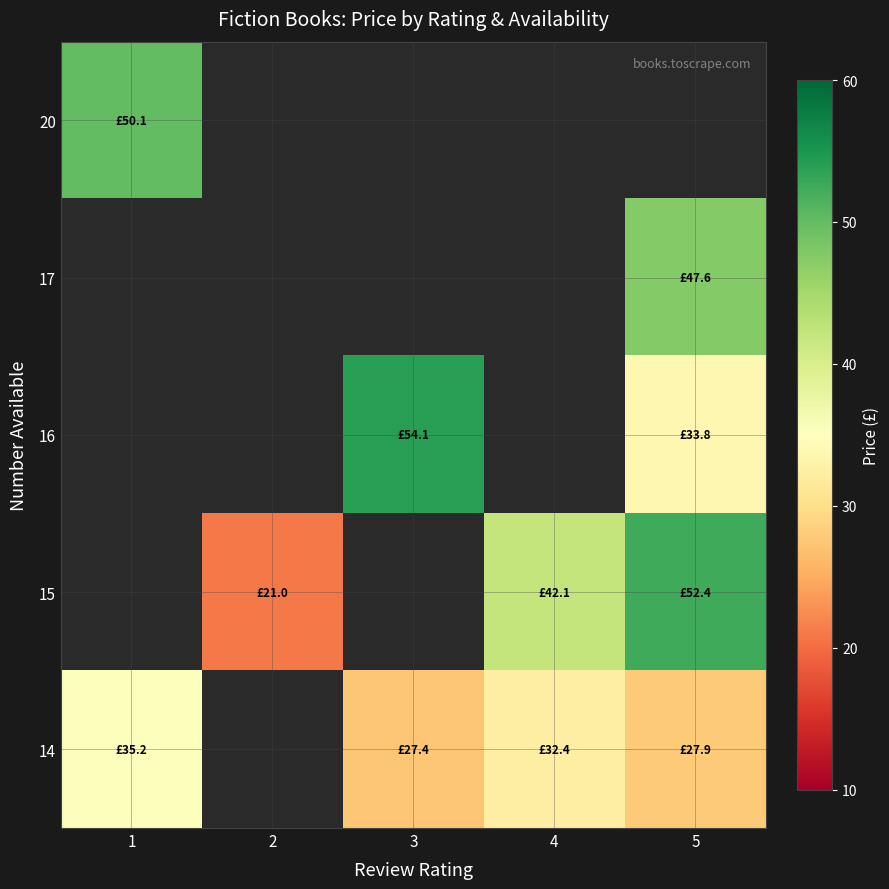

Count the number of data series in this chart.

5